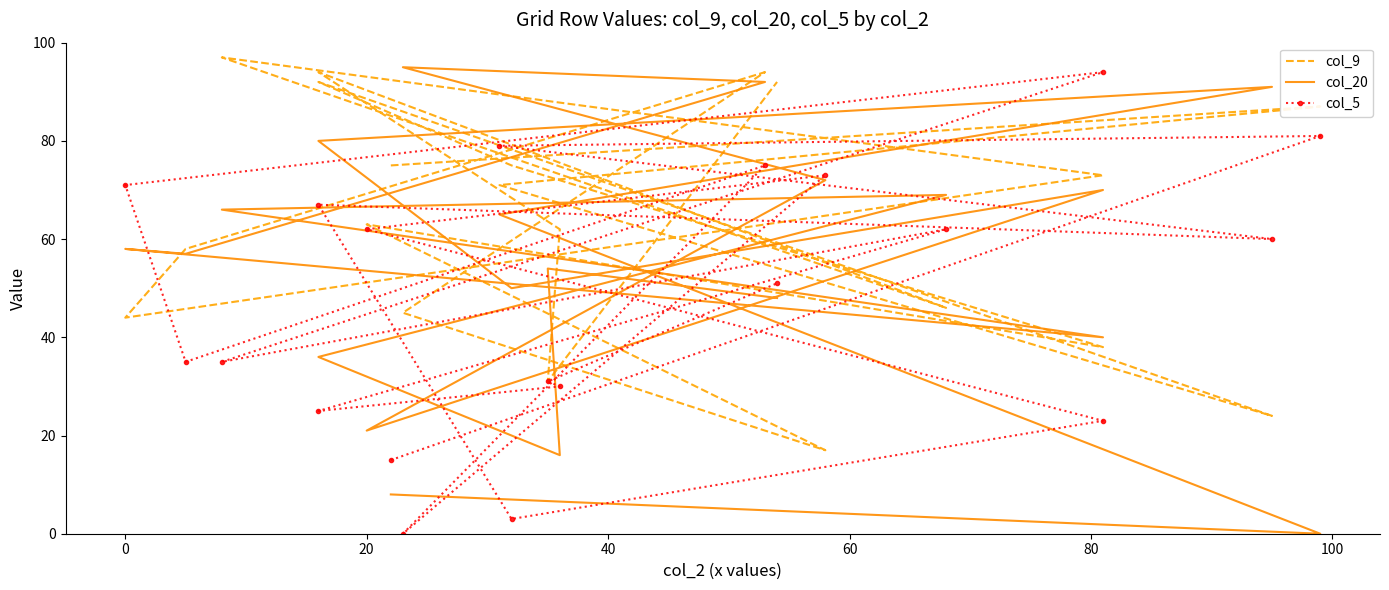

What are all the series names shown in the legend?

col_9, col_20, col_5